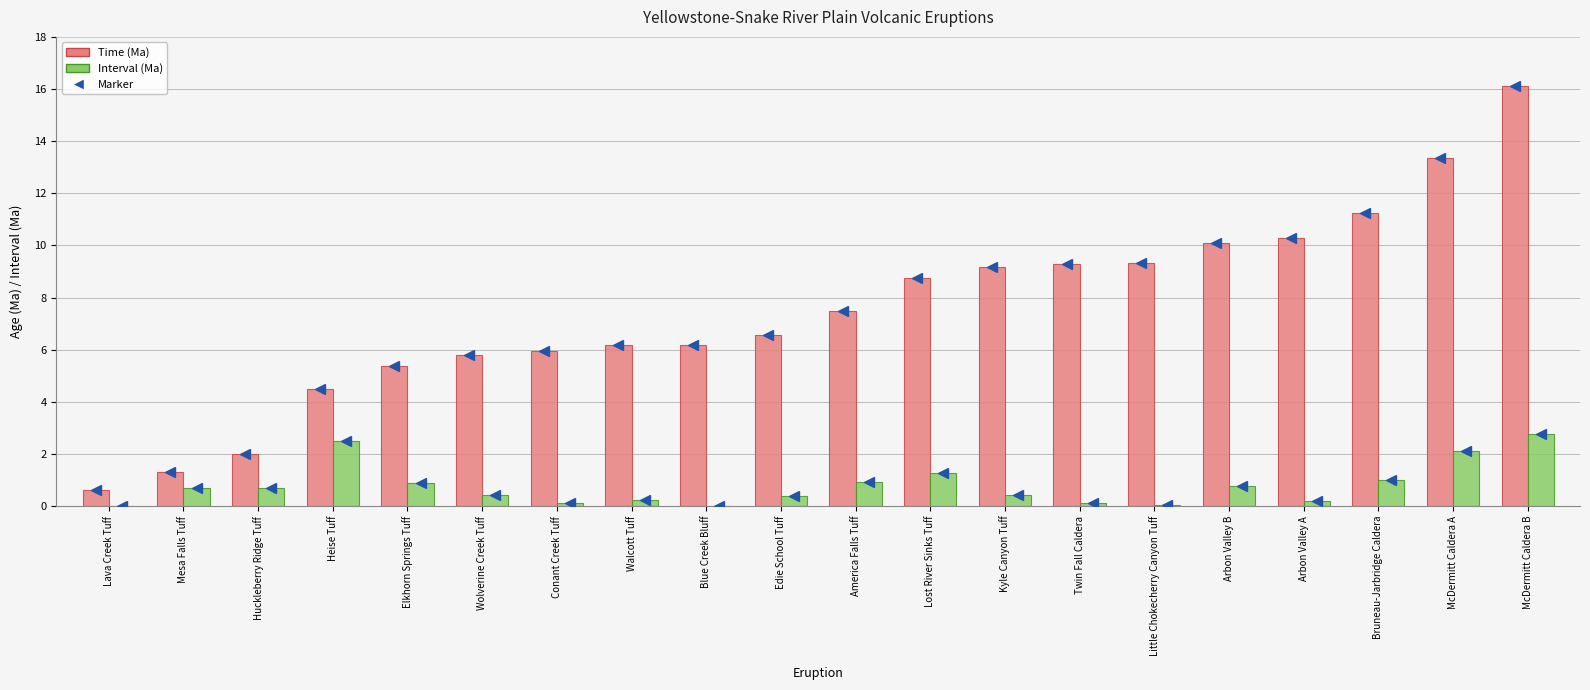

Which category has the highest value across all series?

McDermitt Caldera B